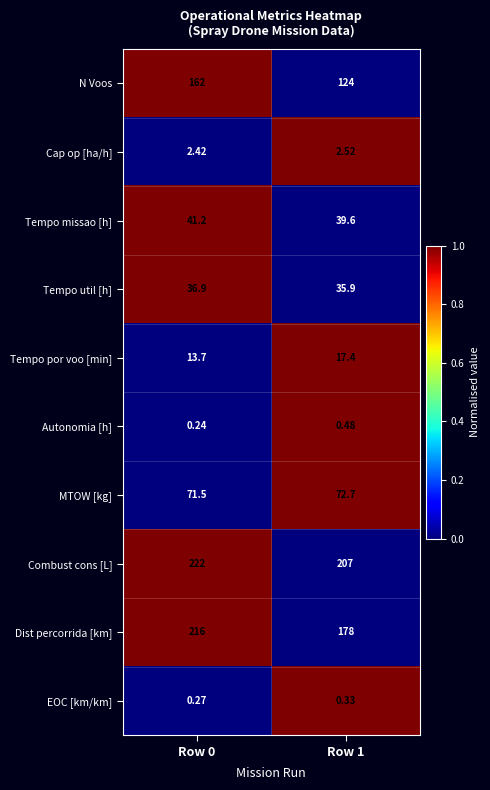

List the series in order of their peak value, lowest first.

EOC [km/km], Autonomia [h], Cap op [ha/h], Tempo por voo [min], Tempo util [h], Tempo missao [h], MTOW [kg], N Voos, Dist percorrida [km], Combust cons [L]